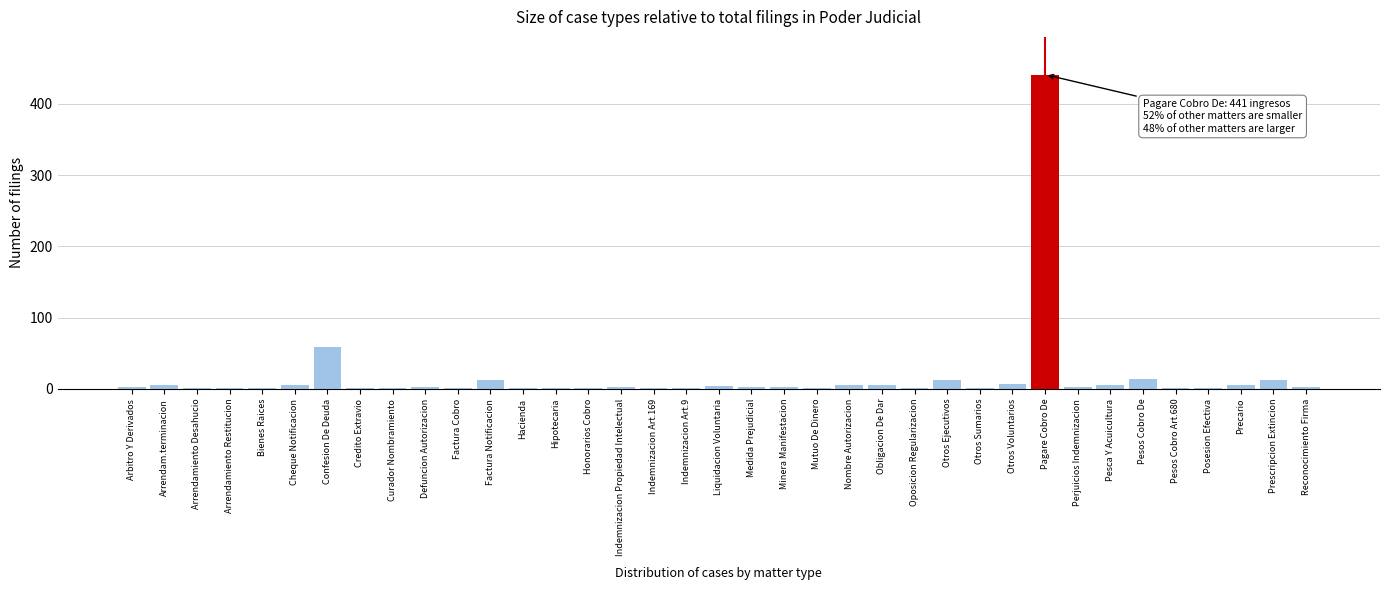

Between Factura Notificacion and Hipotecaria, which is larger?

Factura Notificacion